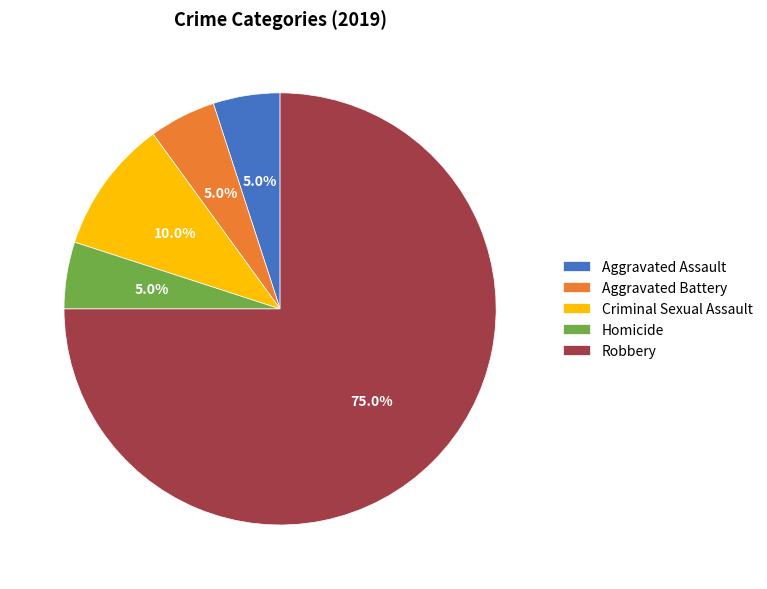

What percentage do Criminal Sexual Assault and Aggravated Assault together represent?

15.0%